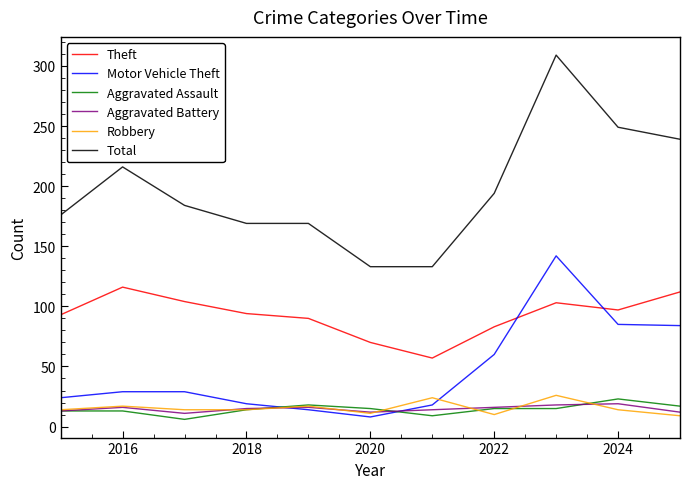

What is the minimum value for Robbery?

9